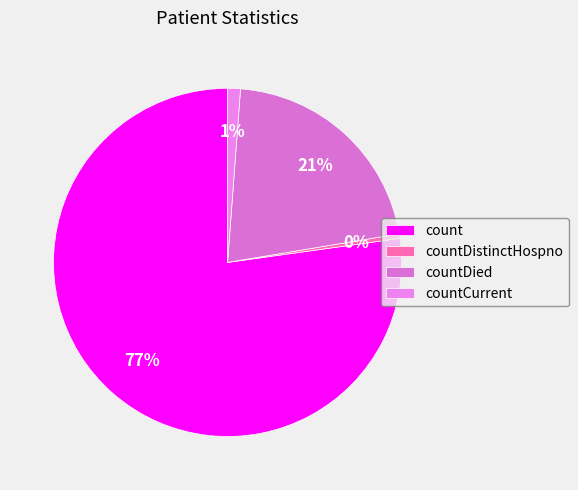

What is the majority slice?

count